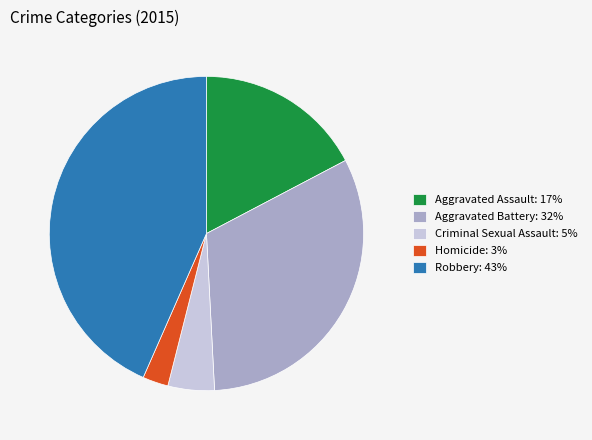

Do Robbery: 43% and Homicide: 3% together represent more than half of the pie?

No